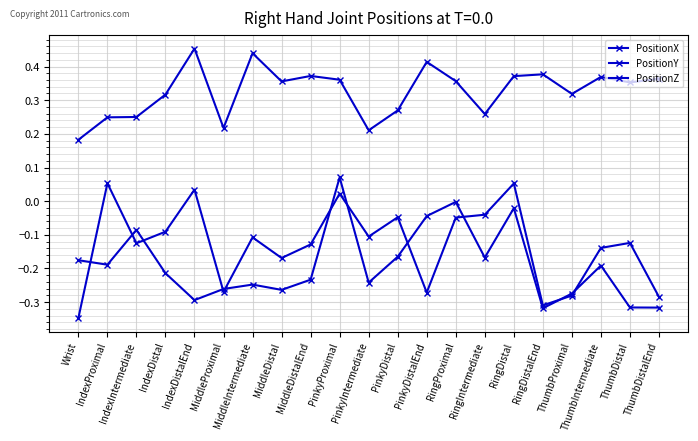

How many values in the PositionY series exceed 0?

4